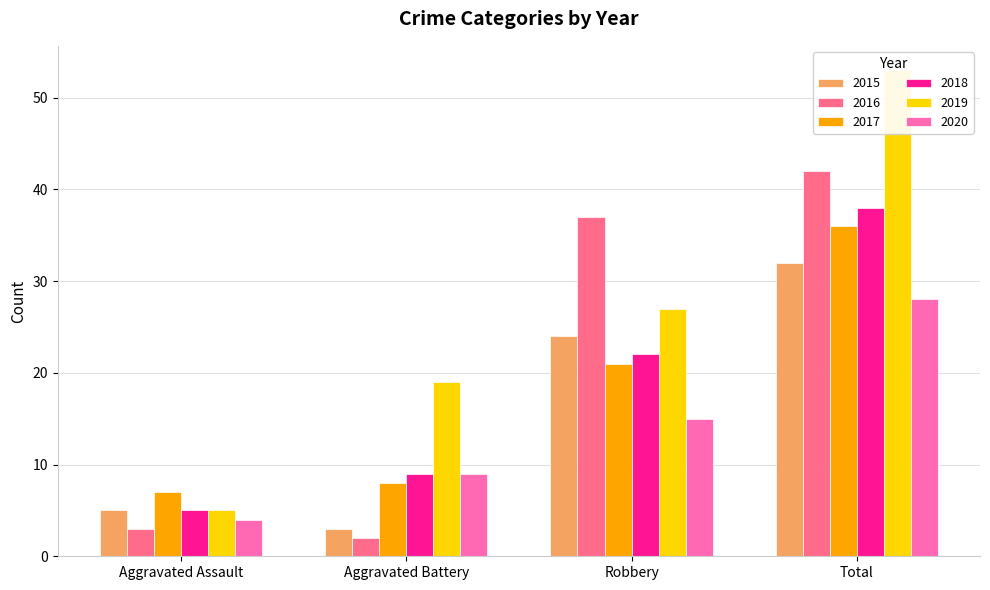

Reading left to right, list all the values displayed in this chart.

2015: Aggravated Assault=5	Aggravated Battery=3	Robbery=24	Total=32
2016: Aggravated Assault=3	Aggravated Battery=2	Robbery=37	Total=42
2017: Aggravated Assault=7	Aggravated Battery=8	Robbery=21	Total=36
2018: Aggravated Assault=5	Aggravated Battery=9	Robbery=22	Total=38
2019: Aggravated Assault=5	Aggravated Battery=19	Robbery=27	Total=53
2020: Aggravated Assault=4	Aggravated Battery=9	Robbery=15	Total=28